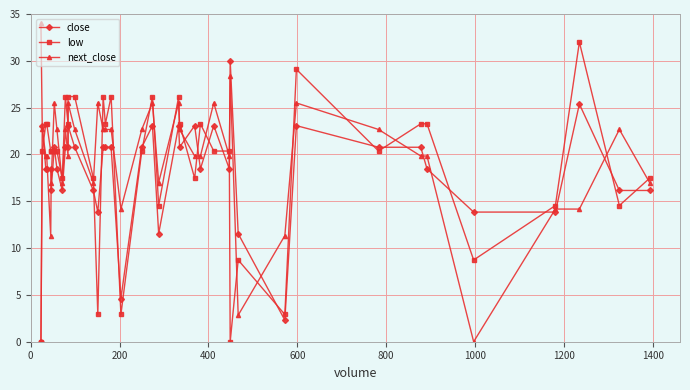

How many times do next_close and close cross each other?

16